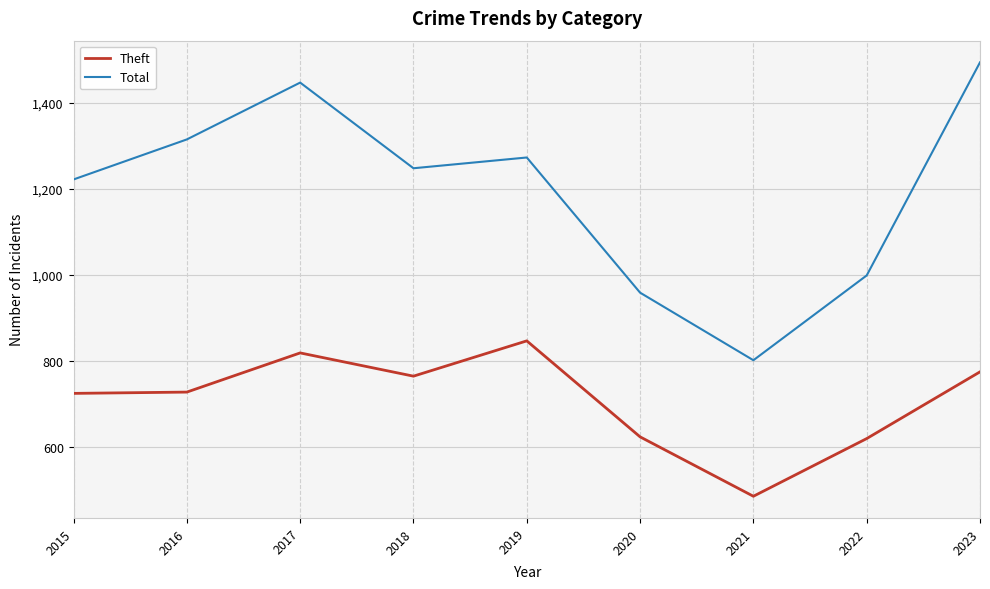

Which series has the largest total across all categories?

Total